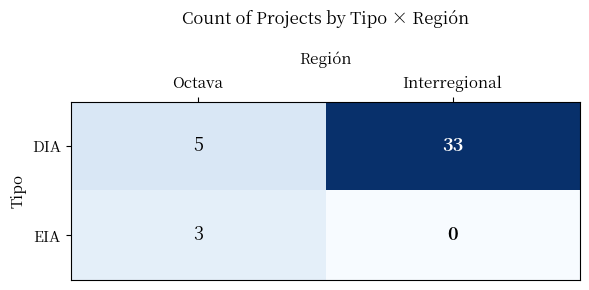

Reading left to right, list all the values displayed in this chart.

DIA: 5	33
EIA: 3	0